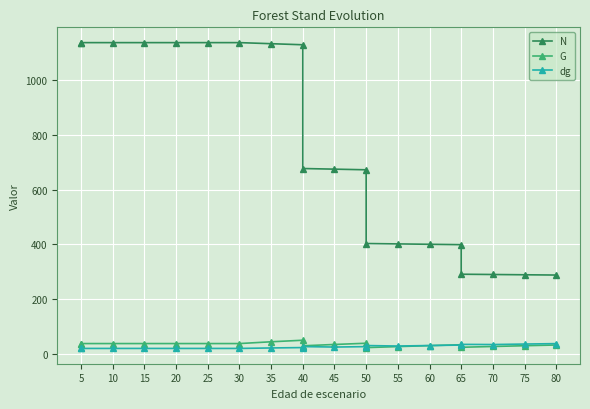

Count the number of categories in the chart.

20